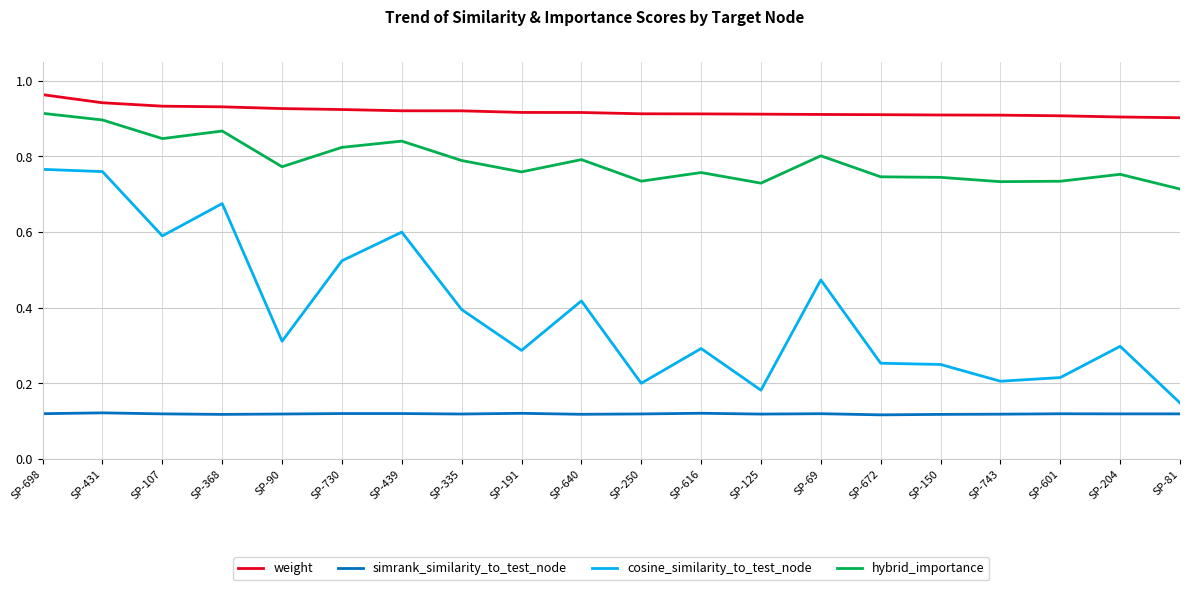

At which label does cosine_similarity_to_test_node reach its minimum?

SP-81